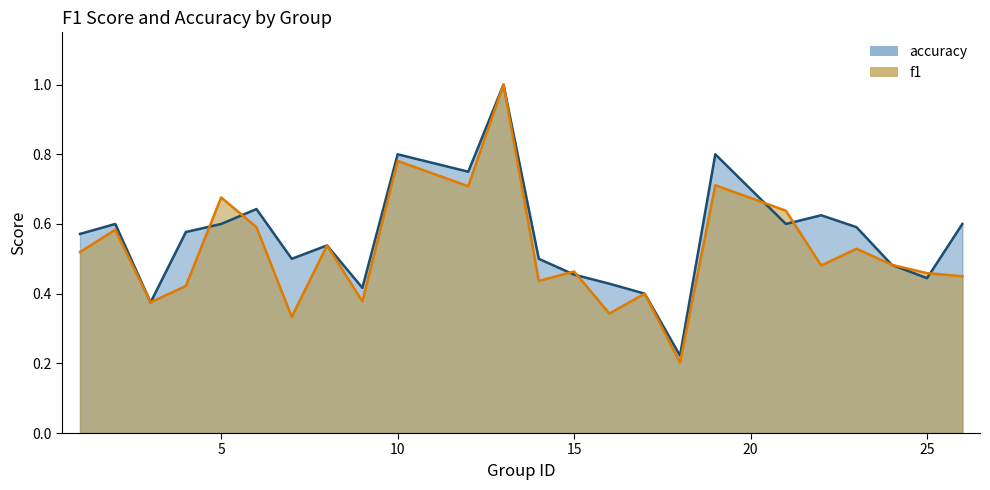

At which category does the chart reach its minimum across all series?

18